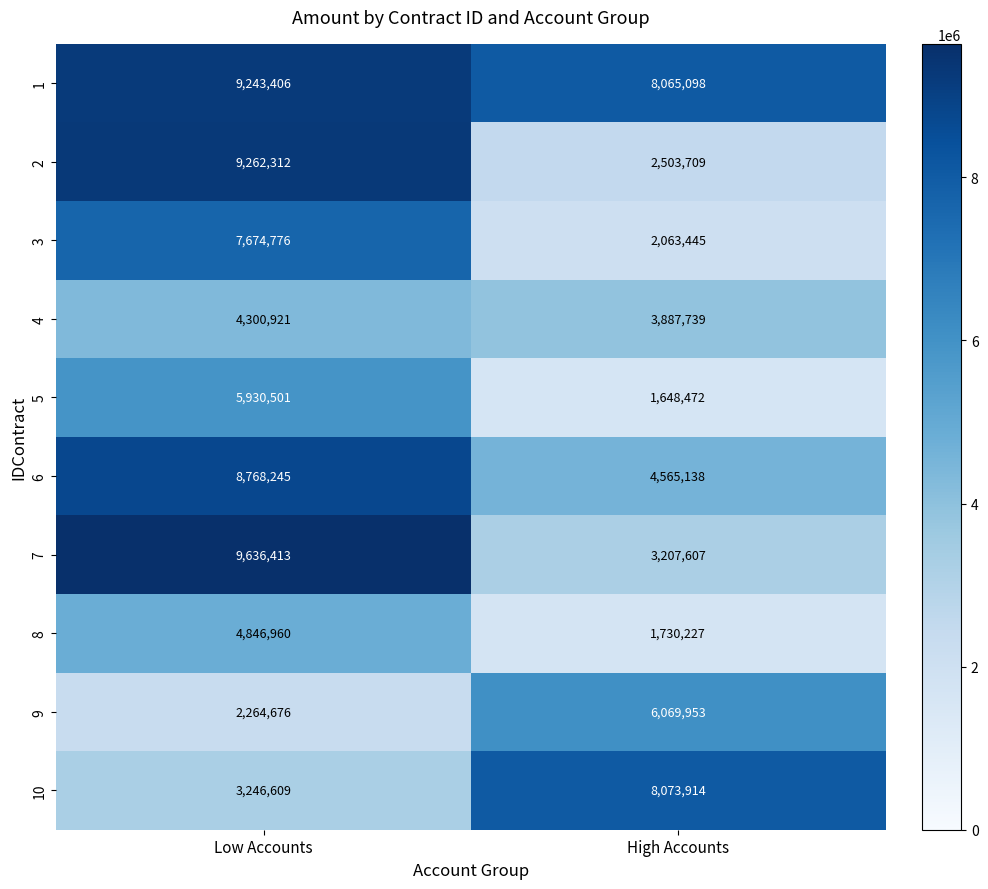

How many distinct data groups are displayed?

10